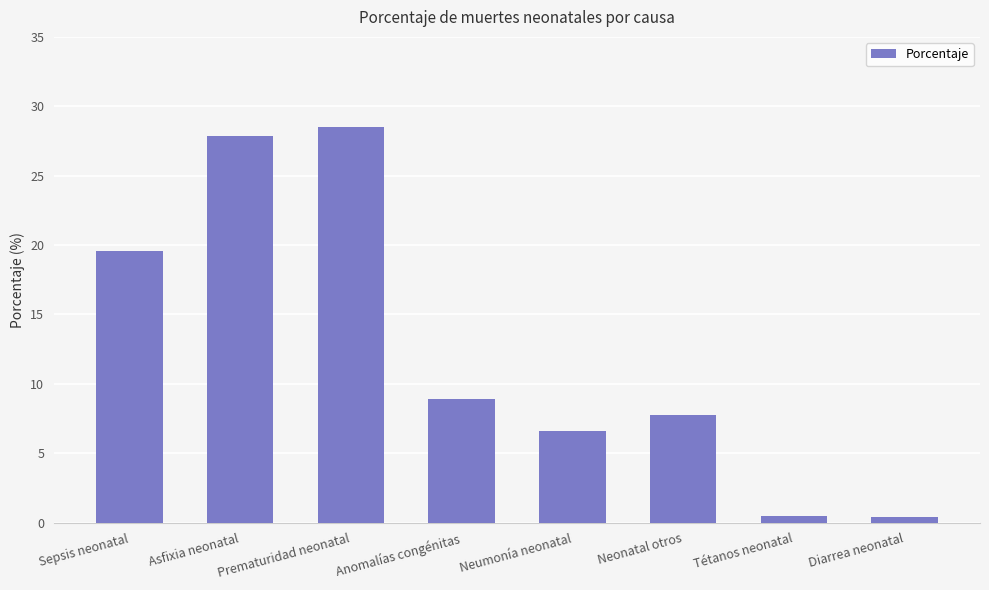

Approximately how many times larger is the value at Neumonía neonatal compared to Anomalías congénitas?

0.7